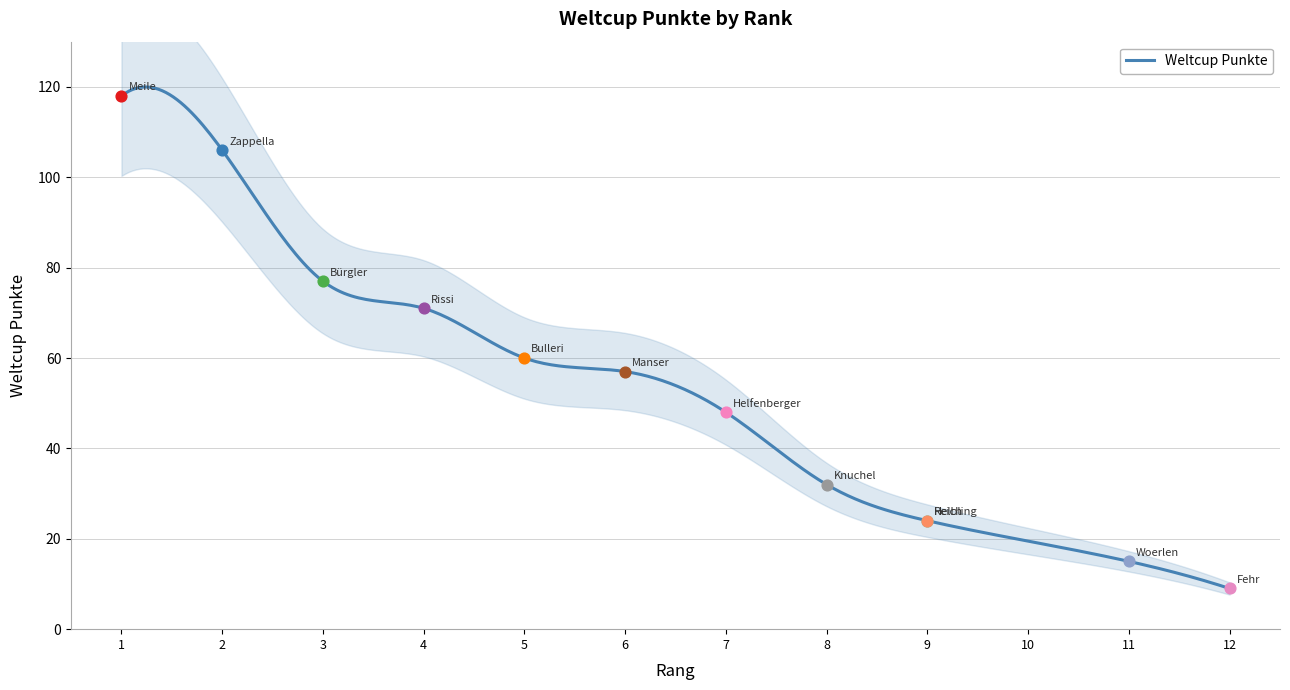

What is the change in value from Bürgler to Woerlen?

-62